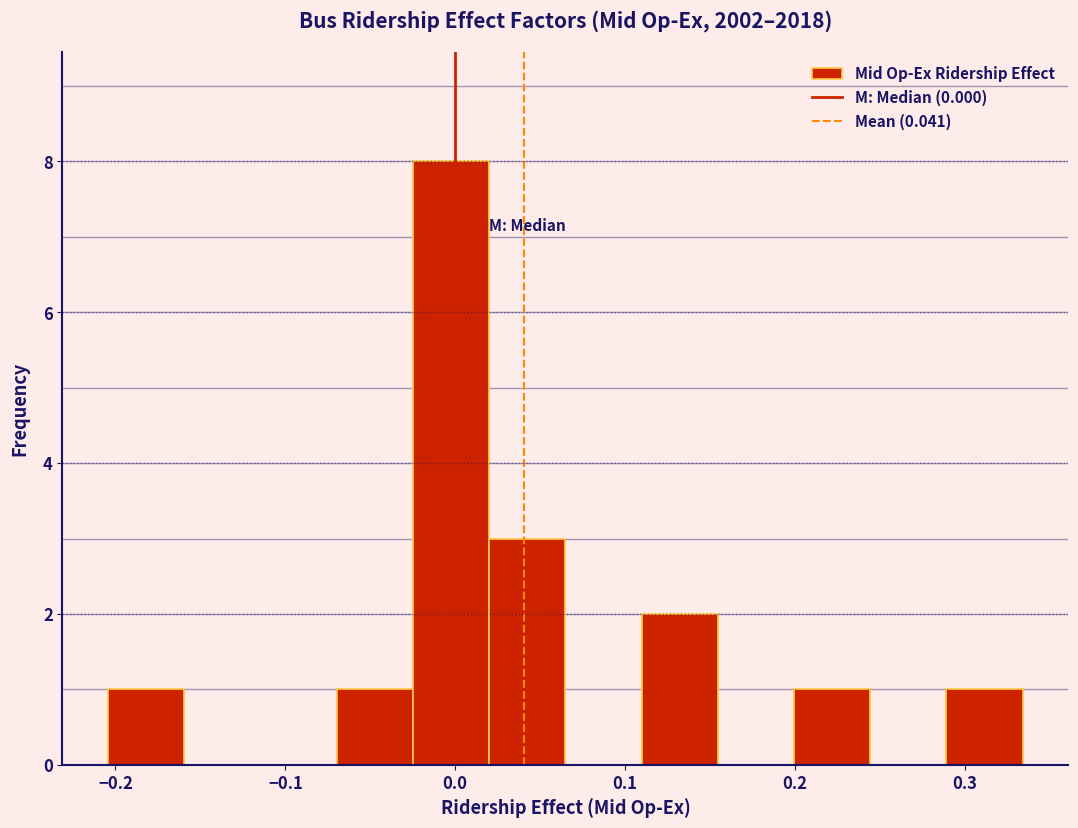

Reading left to right, transcribe this chart: for each bar, give the range it covers on the x-axis and its height. Neither the bar edges nor the heights are printed on the chart, so give them approximately, as read against the axes.

-0.20 to -0.16: 1
-0.16 to -0.11: 0
-0.11 to -0.07: 0
-0.07 to -0.02: 1
-0.02 to 0.02: 8
0.02 to 0.06: 3
0.06 to 0.11: 0
0.11 to 0.15: 2
0.15 to 0.20: 0
0.20 to 0.24: 1
0.24 to 0.29: 0
0.29 to 0.33: 1